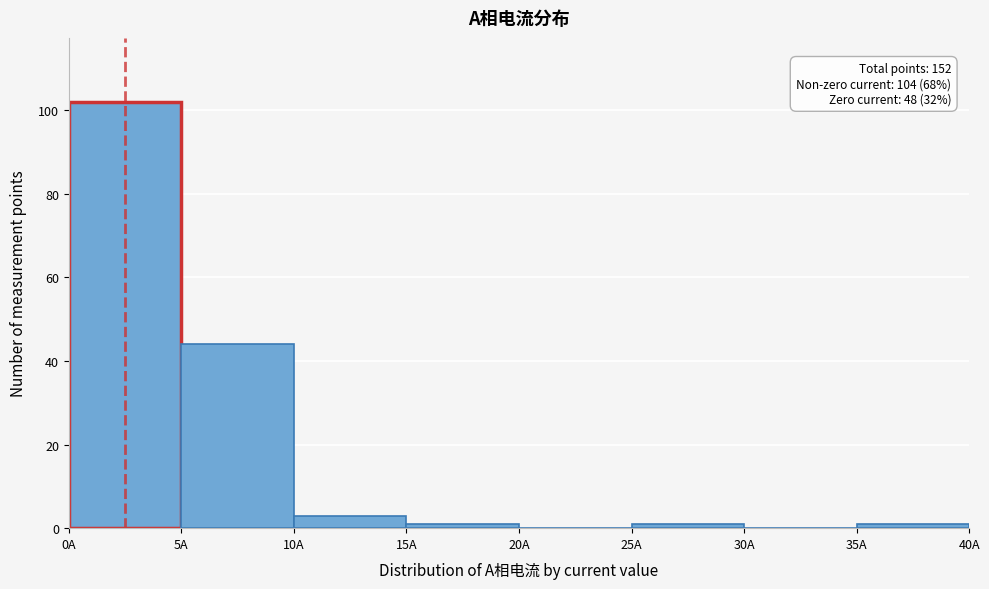

Over which range of the x-axis is the bar tallest?

0 to 5